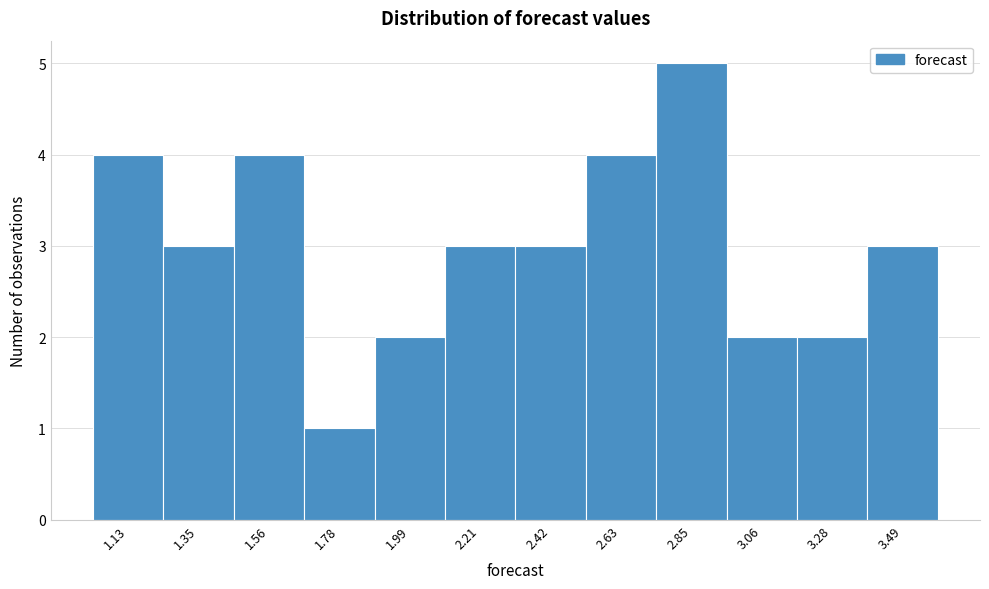

Reading left to right, transcribe this chart: for each bar, give the range it covers on the x-axis and its height. Neither the bar edges nor the heights are printed on the chart, so give them approximately, as read against the axes.

1.05 to 1.25: 4
1.25 to 1.45: 3
1.45 to 1.65: 4
1.65 to 1.90: 1
1.90 to 2.10: 2
2.10 to 2.30: 3
2.30 to 2.55: 3
2.55 to 2.75: 4
2.75 to 2.95: 5
2.95 to 3.15: 2
3.15 to 3.40: 2
3.40 to 3.60: 3